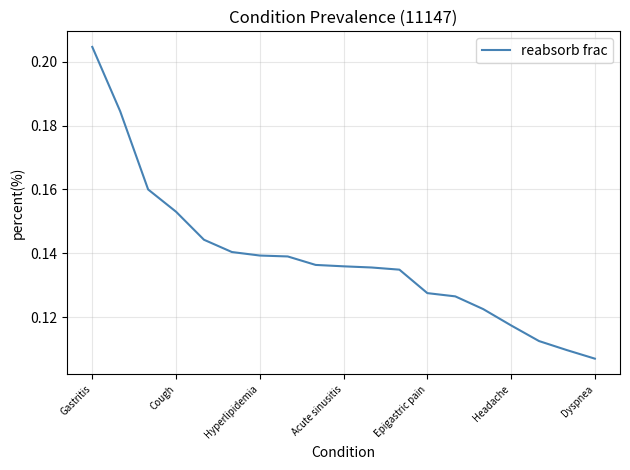

At which label is the value closest to 0?

Dyspnea